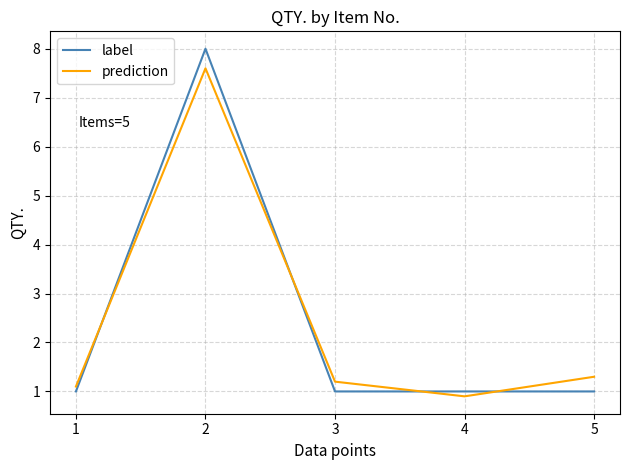

What is the difference between the maximum and minimum values in the prediction series?

6.7